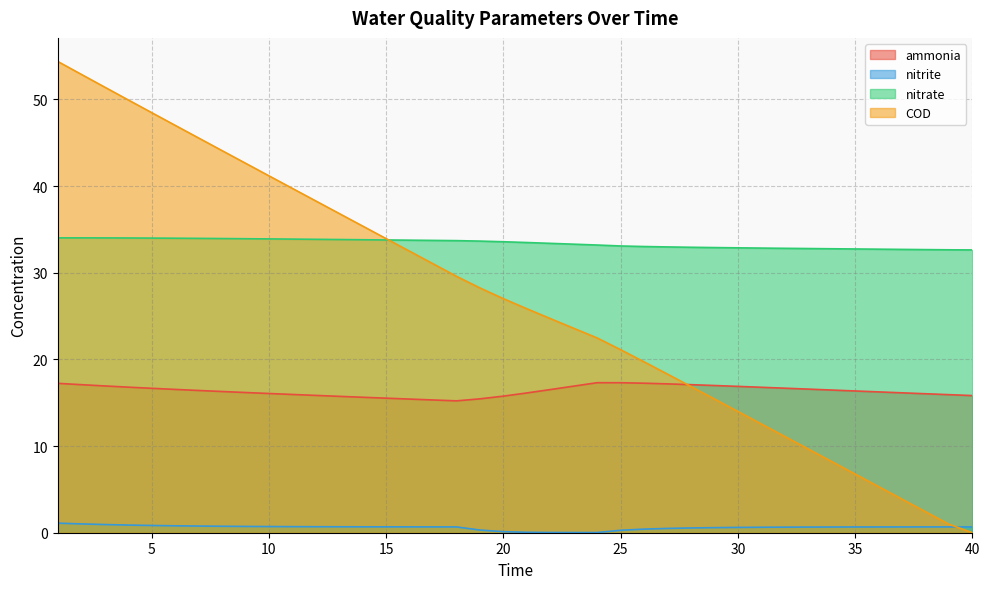

Which category has the highest value in the COD series?

1